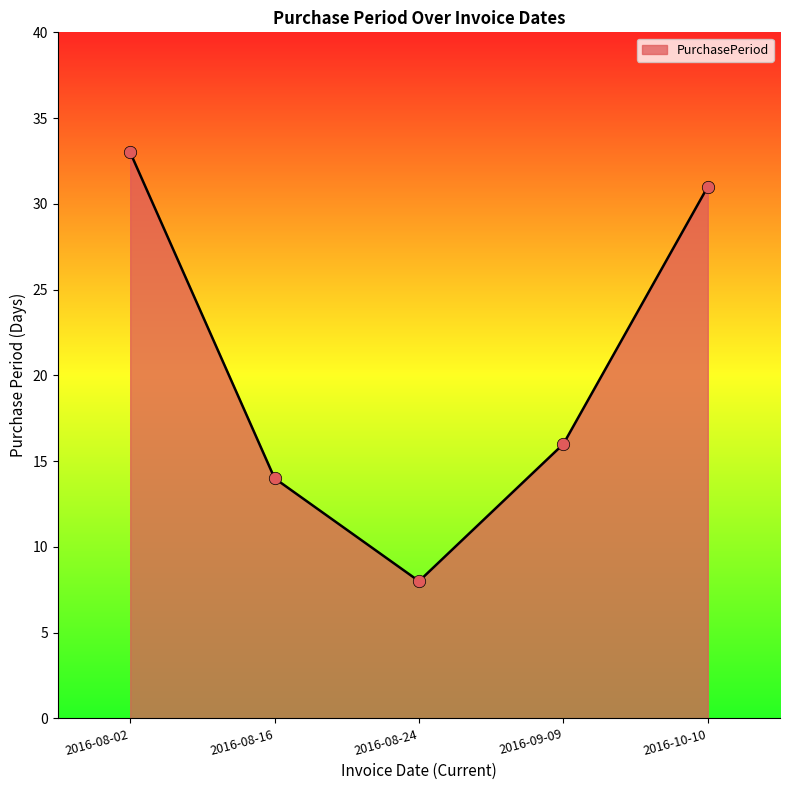

Which has a higher value, 2016-08-16 or 2016-09-09?

2016-09-09